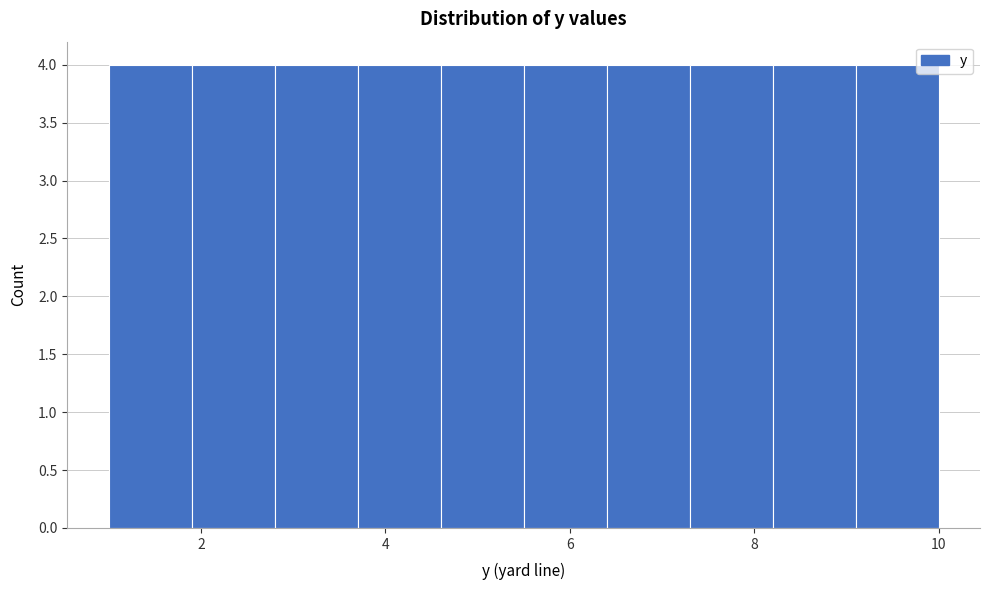

Reading left to right, transcribe this chart: for each bar, give the range it covers on the x-axis and its height. Neither the bar edges nor the heights are printed on the chart, so give them approximately, as read against the axes.

1.0 to 1.9: 4
1.9 to 2.8: 4
2.8 to 3.7: 4
3.7 to 4.6: 4
4.6 to 5.5: 4
5.5 to 6.4: 4
6.4 to 7.3: 4
7.3 to 8.2: 4
8.2 to 9.1: 4
9.1 to 10.0: 4